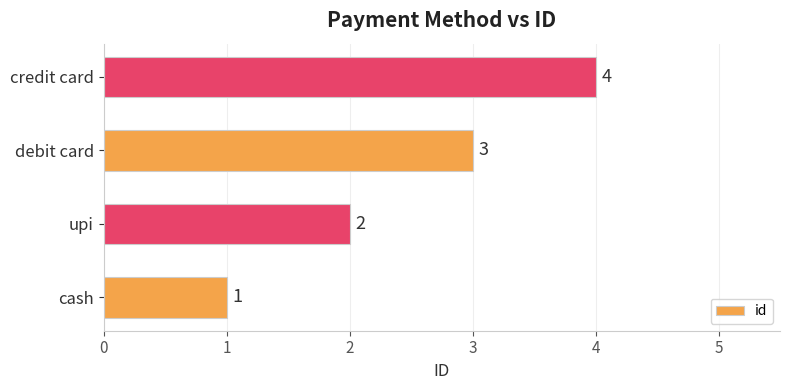

How many values are below 3?

2